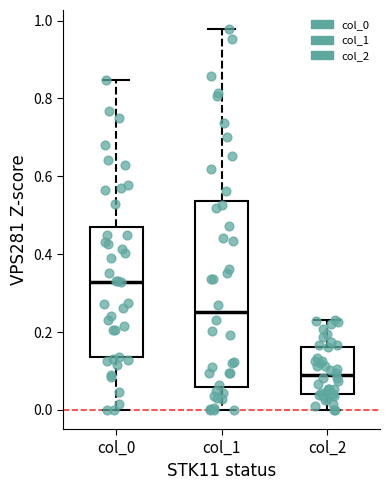

Reading left to right, read every box against the y-axis: the position of its median line, the range the box covers, and the ends of its whiskers. The values are not printed on the chart, so give them approximately, as read against the axis.

col_0: median 0.32, box 0.14 to 0.46, whiskers 0.00 to 0.84
col_1: median 0.26, box 0.06 to 0.54, whiskers 0.00 to 0.98
col_2: median 0.08, box 0.04 to 0.16, whiskers 0.00 to 0.24